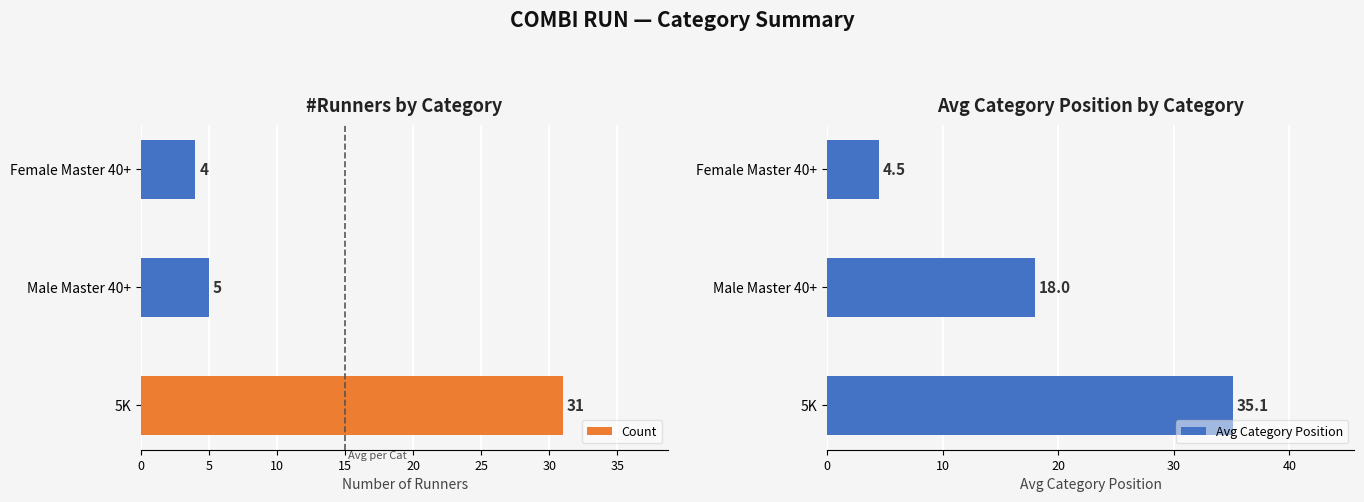

Count the number of categories in the chart.

3